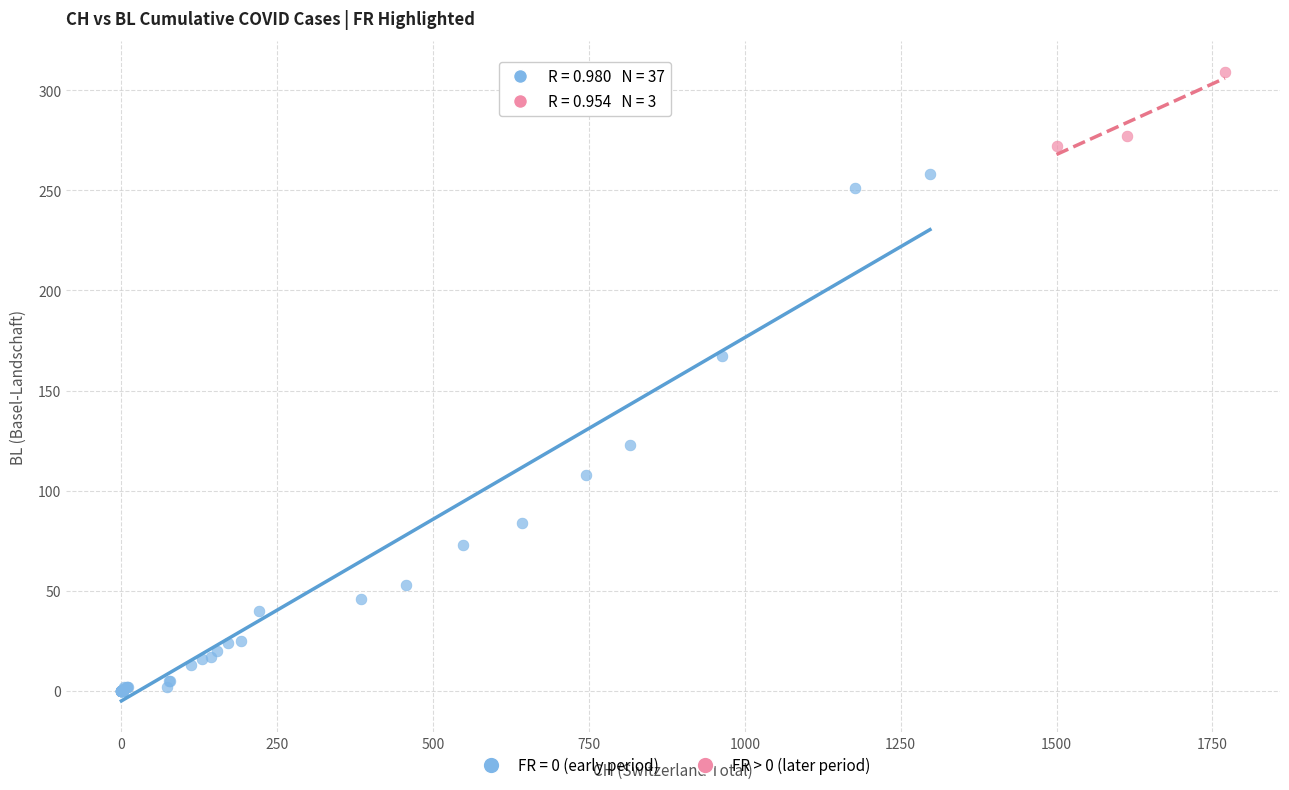

Which series reaches the maximum Y coordinate?

FR > 0 (later period)